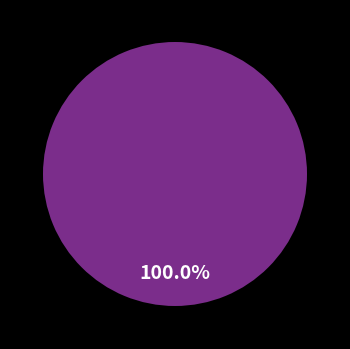

What is the change in value from OK to NG?

-2498